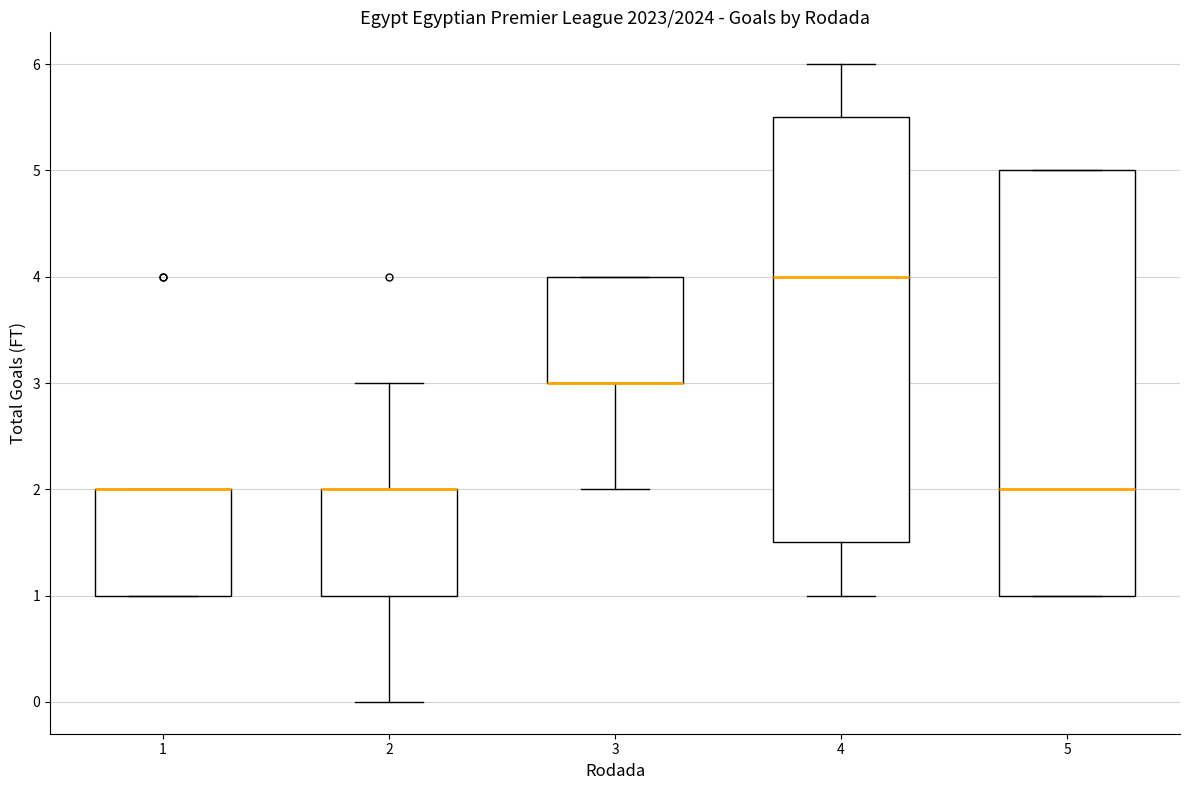

Where is the lower edge of the box at x = 4 on the y-axis? The values are not printed on the chart, so give them approximately, as read against the axis.

1.5